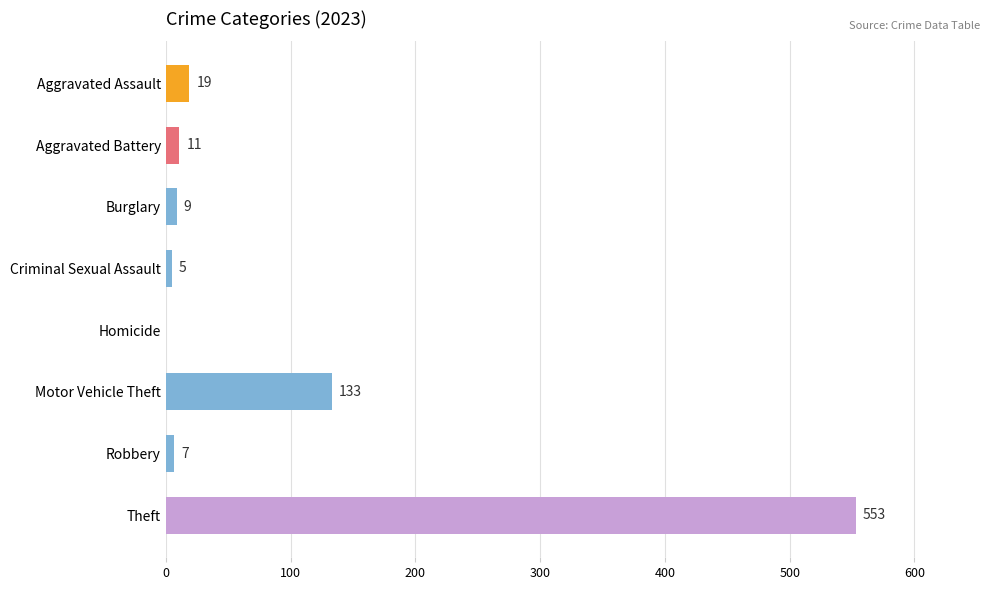

What is the change in value from Criminal Sexual Assault to Theft?

+548